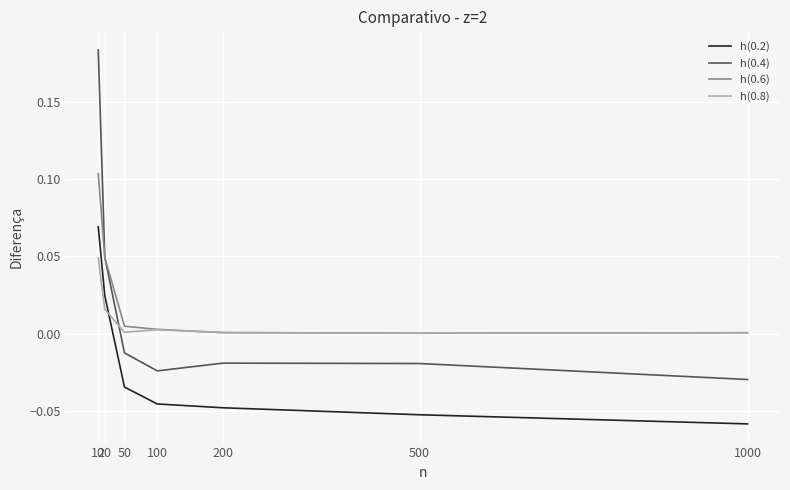

Which category has the highest value in the h(0.2) series?

10